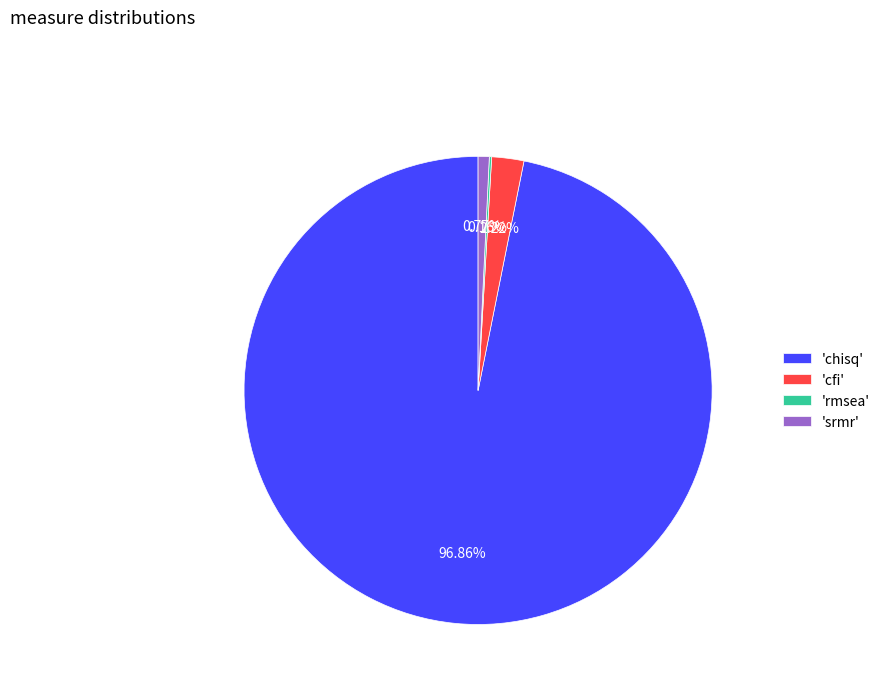

What is the majority slice?

'chisq'